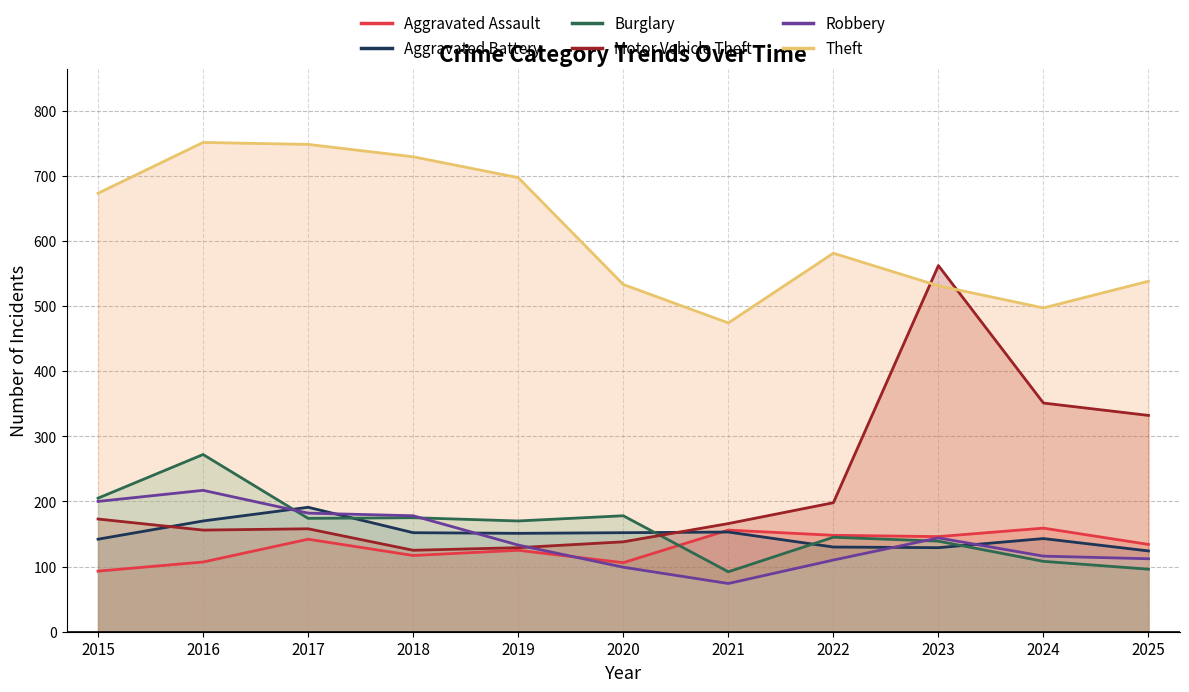

Does the chart display data point markers on the line(s)?

No